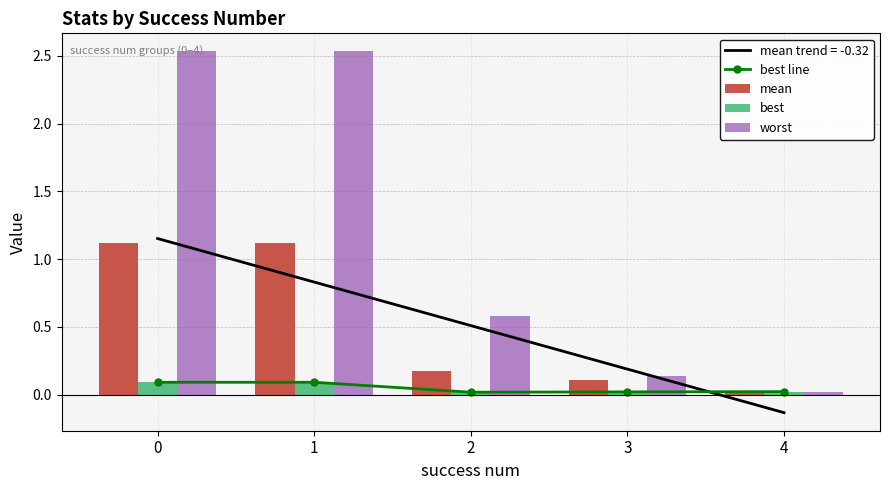

Is it true that worst equals 0.4 at 2?

False